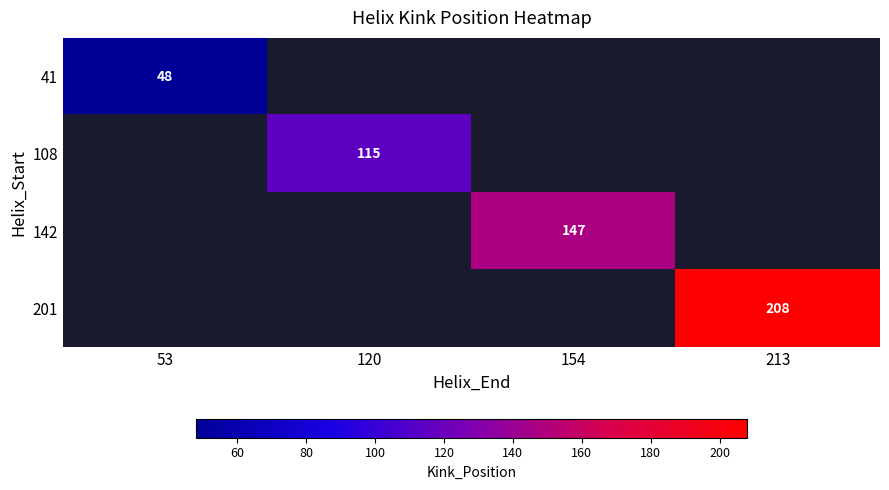

The value of 41 at 53 is 48. True or false?

True